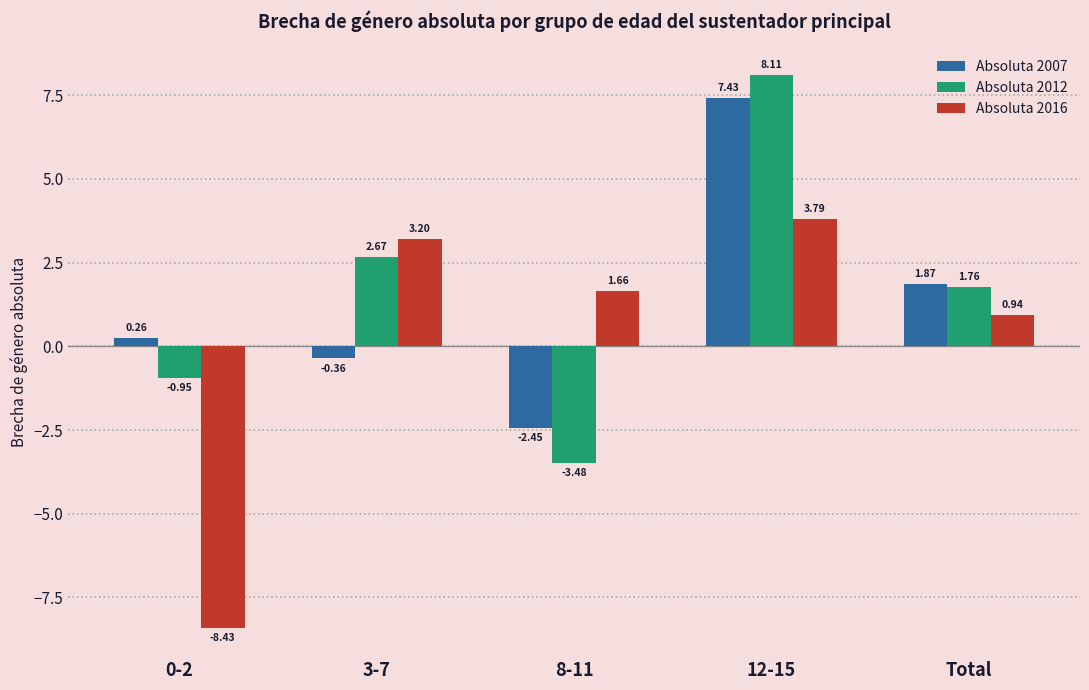

Where is Absoluta 2007 nearest to the value 2?

Total